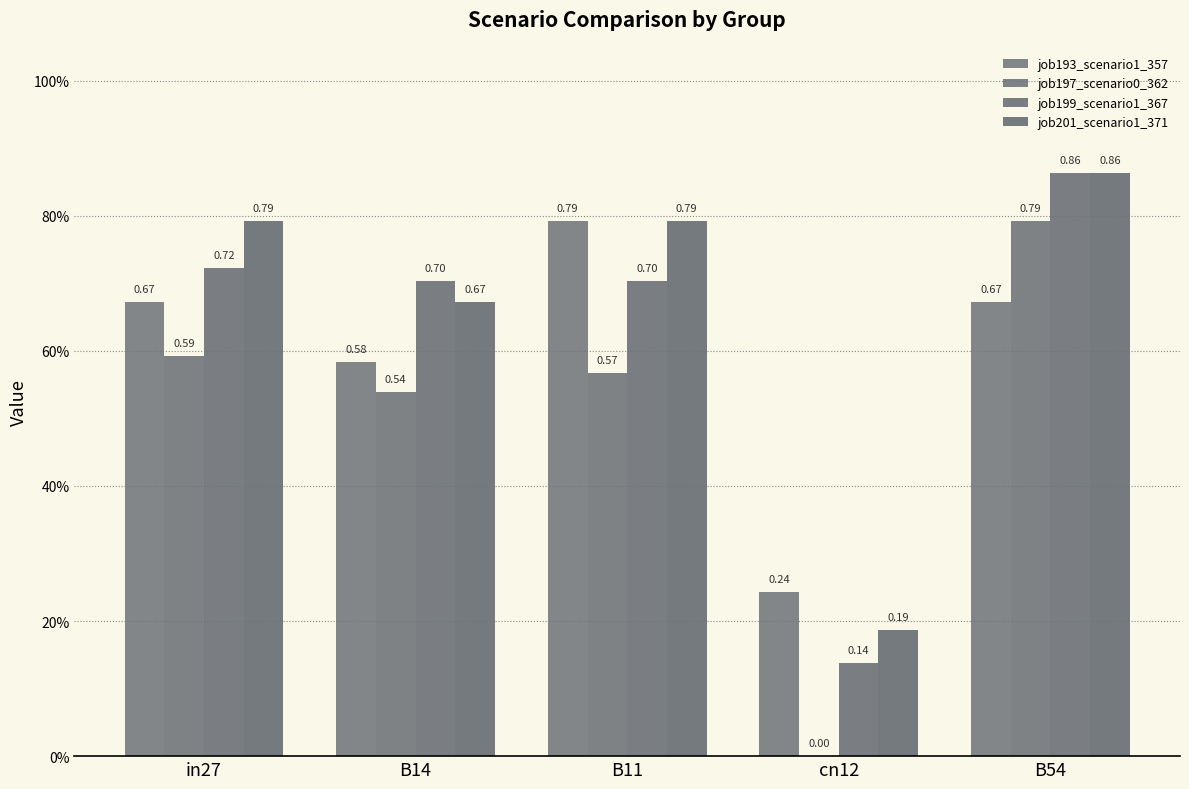

Does the chart contain stacked bars?

No